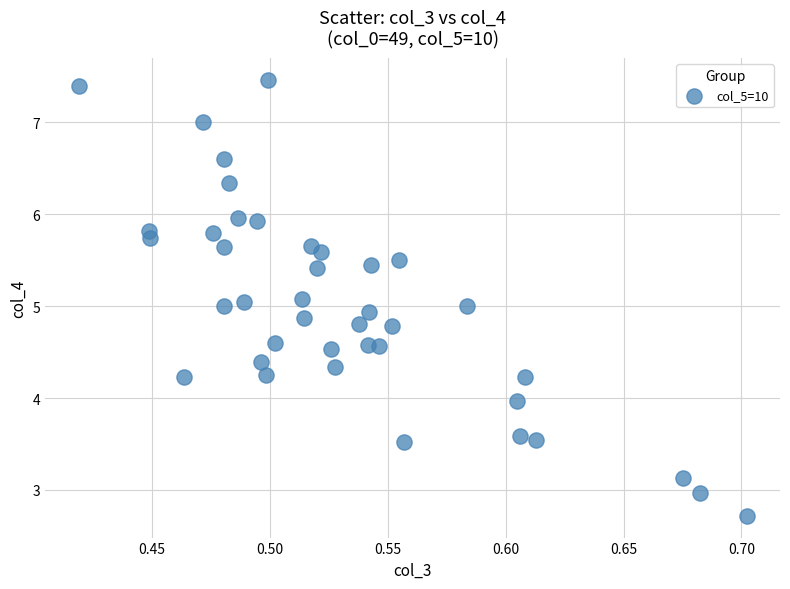

What is the range of X values (max minus min)?

0.3